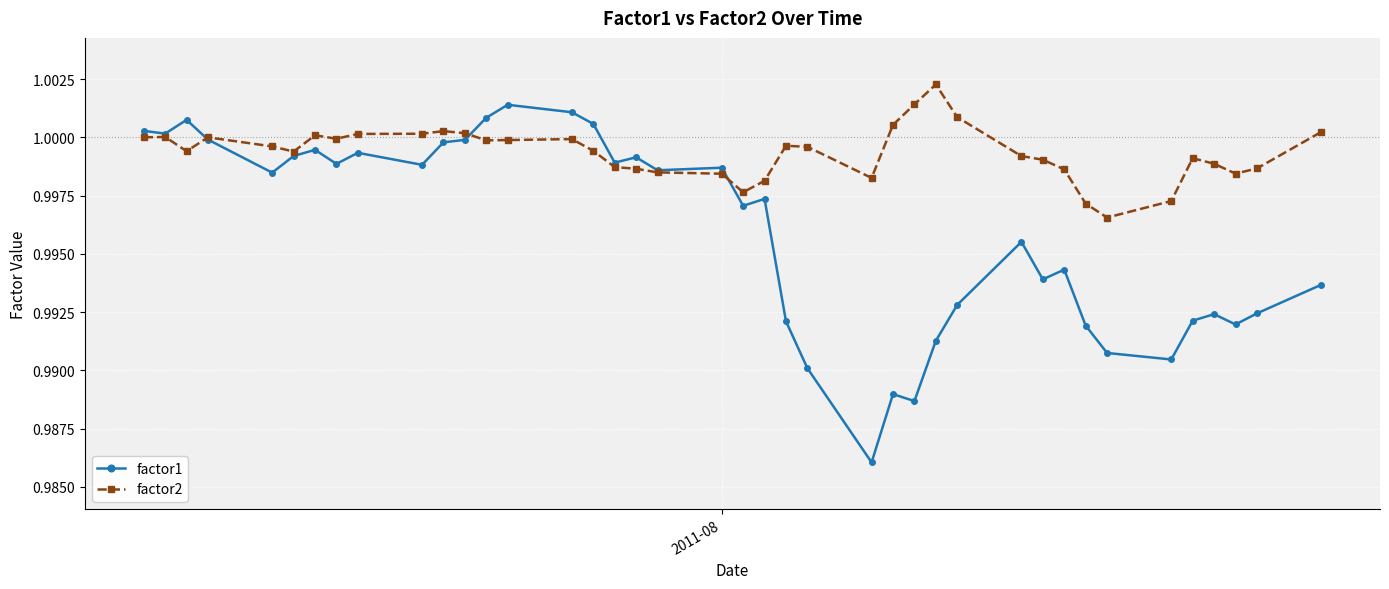

True or false: factor1 has more than 2 interior local peaks.

True